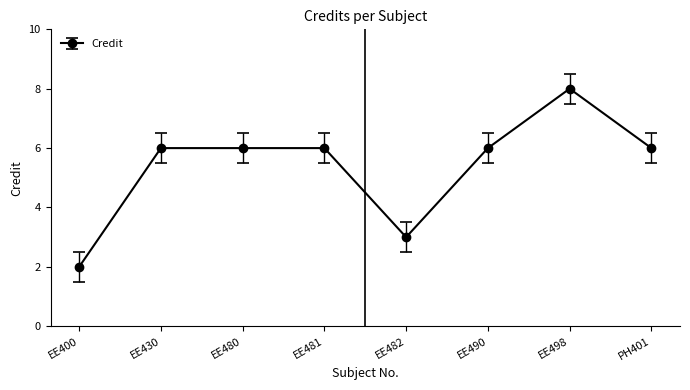

What is the label of the 4th point from the right?

EE482